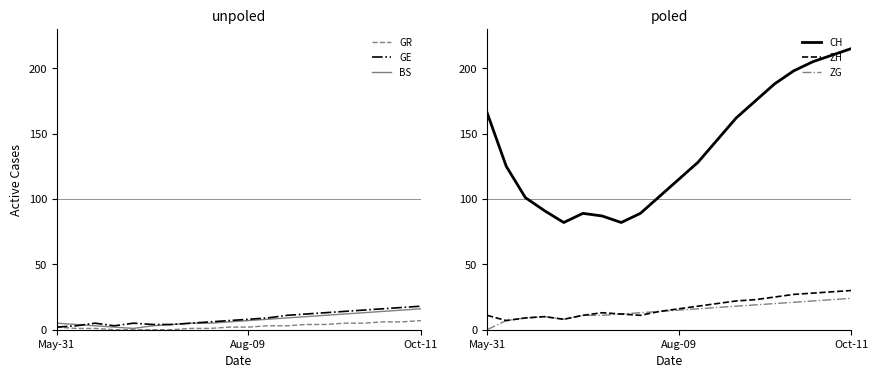

At which label does CH first exceed 128?

May-31